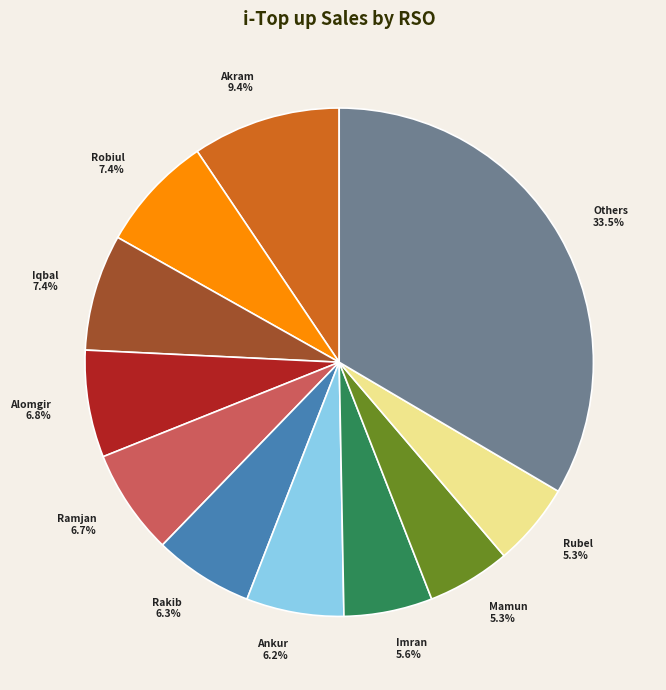

Is it true that Rubel is 1% of the pie?

False